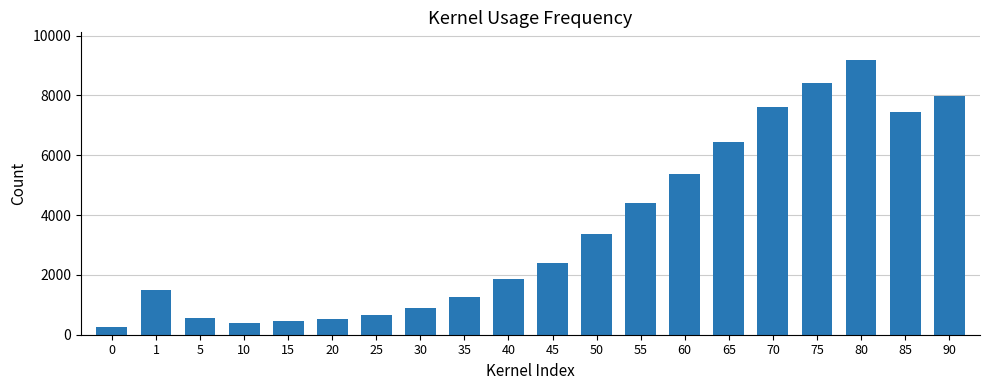

How many distinct data groups are displayed?

1